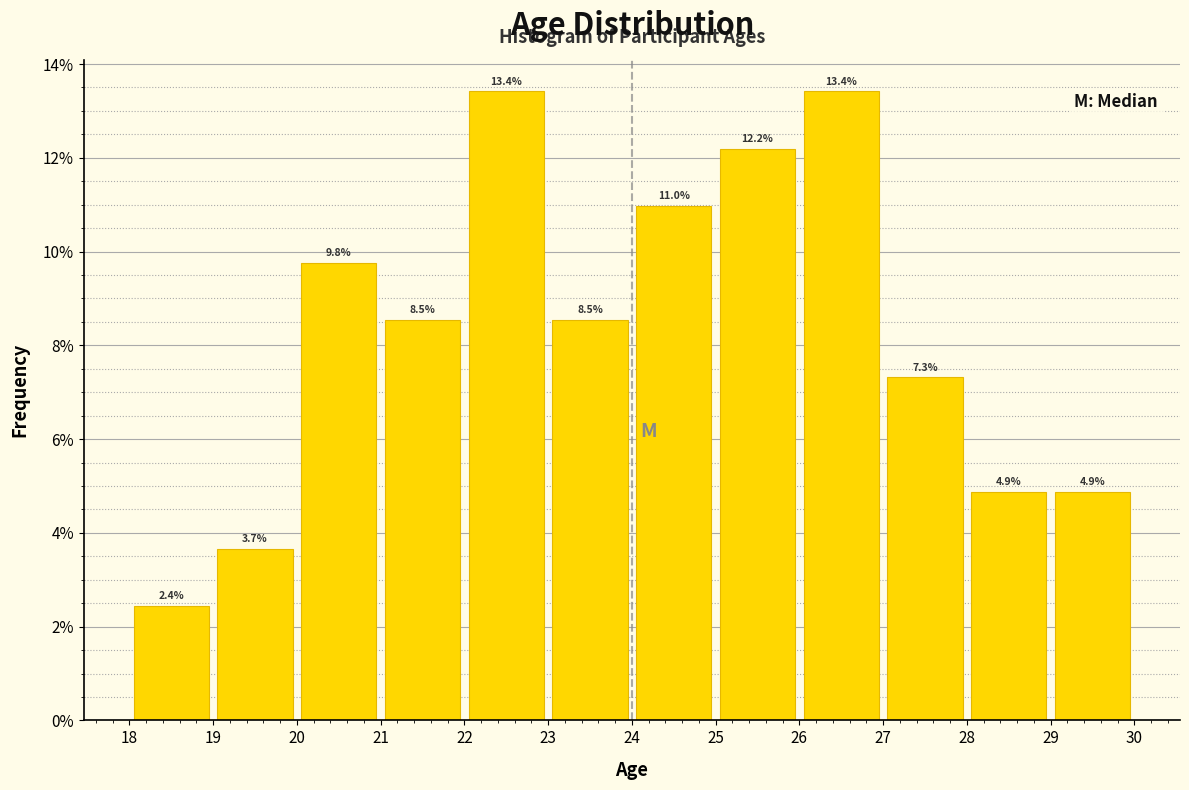

Reading left to right, transcribe this chart: for each bar, give the range it covers on the x-axis and its height.

18 to 19: 2.4
19 to 20: 3.7
20 to 21: 9.8
21 to 22: 8.5
22 to 23: 13.4
23 to 24: 8.5
24 to 25: 11.0
25 to 26: 12.2
26 to 27: 13.4
27 to 28: 7.3
28 to 29: 4.9
29 to 30: 4.9